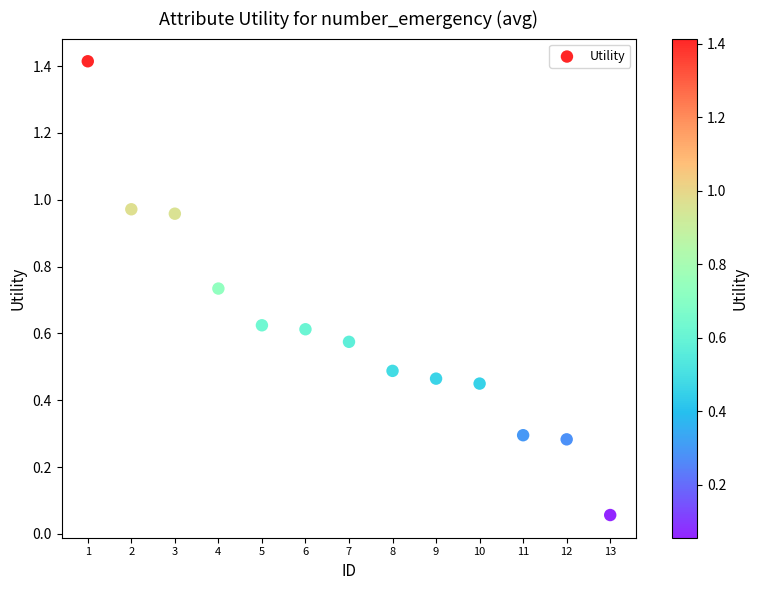

What is the range of X values (max minus min)?

12.0